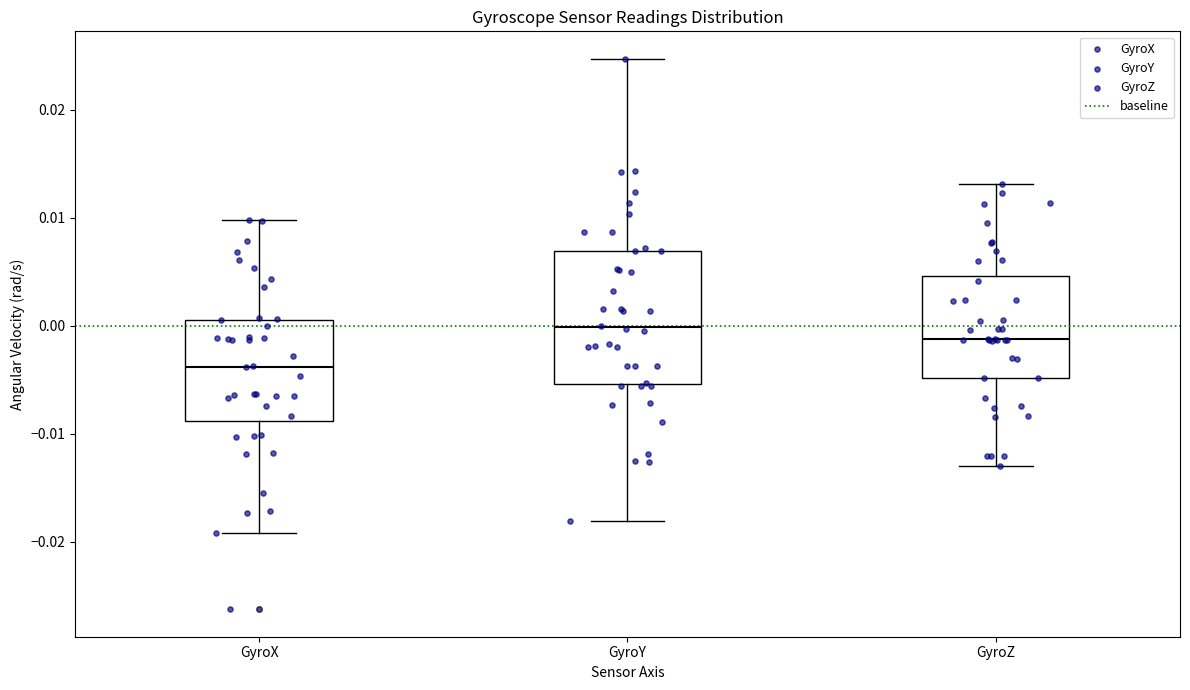

Where is the upper edge of the box for GyroZ on the y-axis? The values are not printed on the chart, so give them approximately, as read against the axis.

0.005